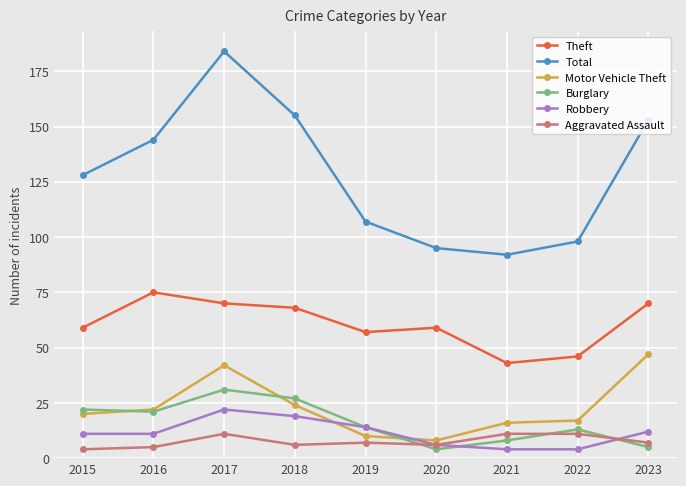

What is the difference between the highest and lowest values at 2017?

173